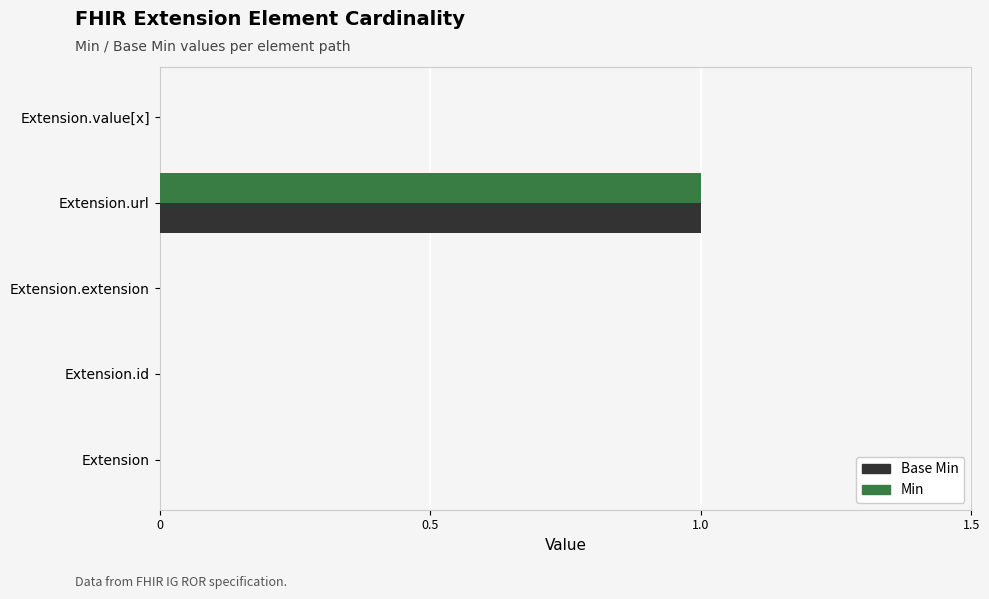

The value of Min at Extension.extension is 0. True or false?

True